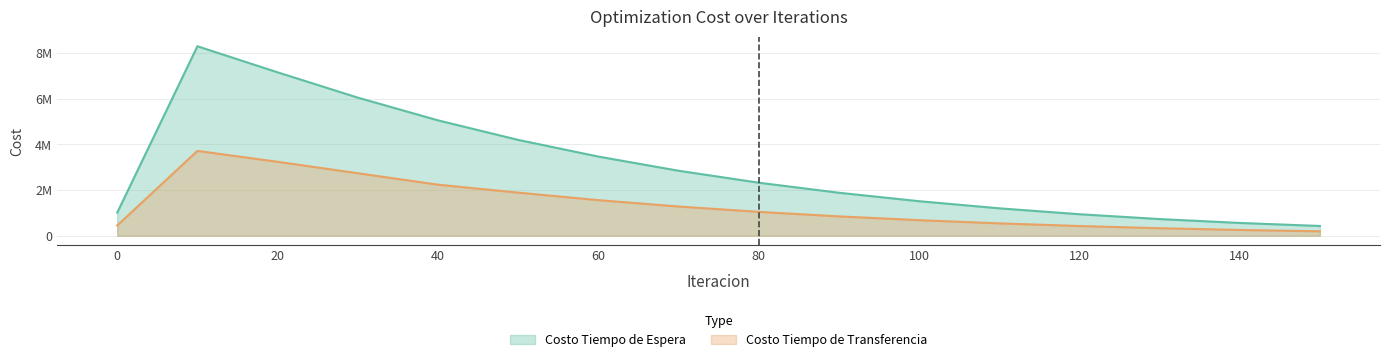

Which category has the lowest value across all series?

150